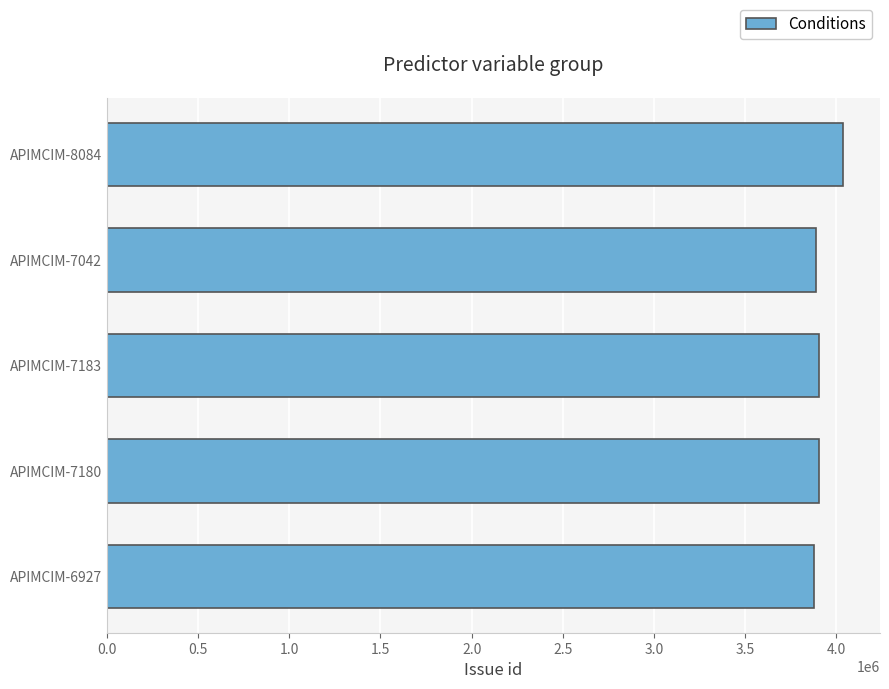

What is the smallest value displayed?

3875167